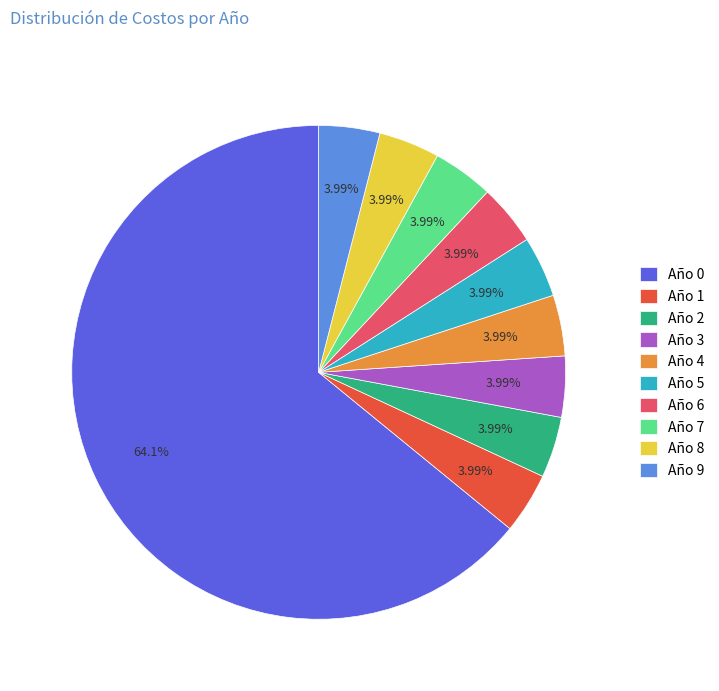

How many segments does this pie chart have?

10